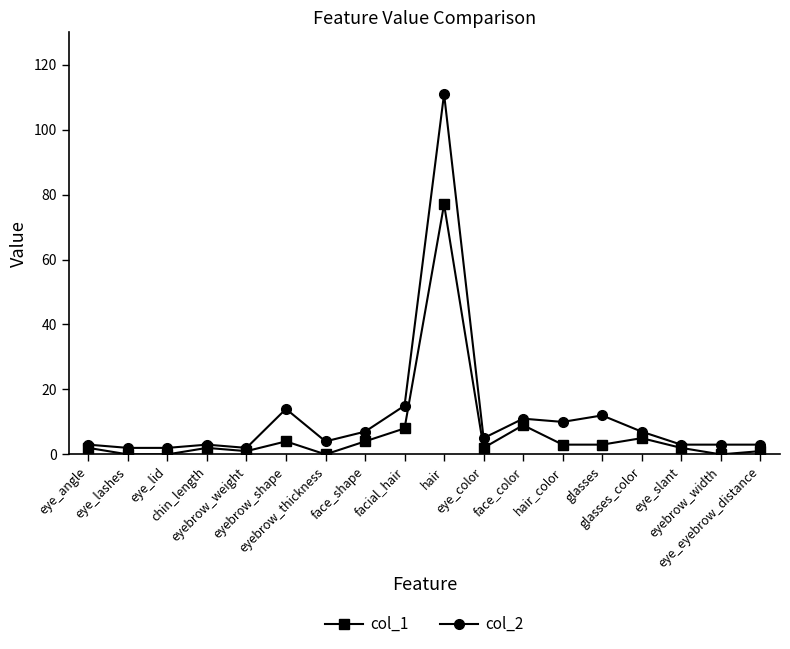

List the series in order of their peak value, lowest first.

col_1, col_2